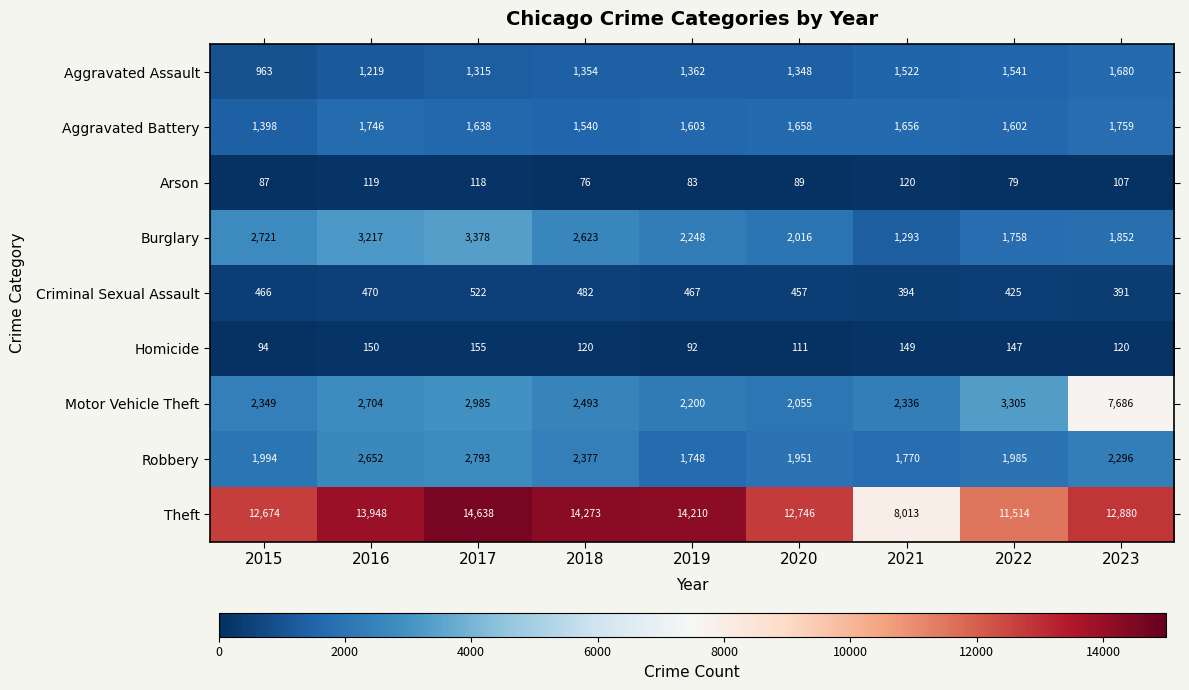

What is the difference between the maximum and minimum values in the Burglary series?

2085